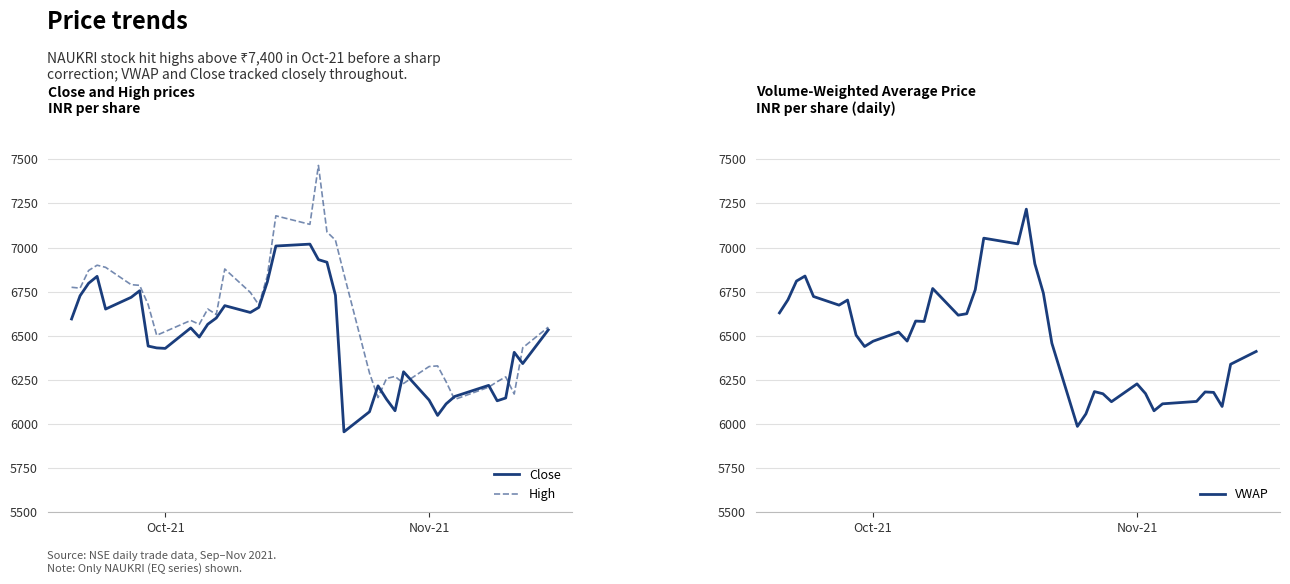

What is the value of the Close point at the 11th from the left?

6544.6